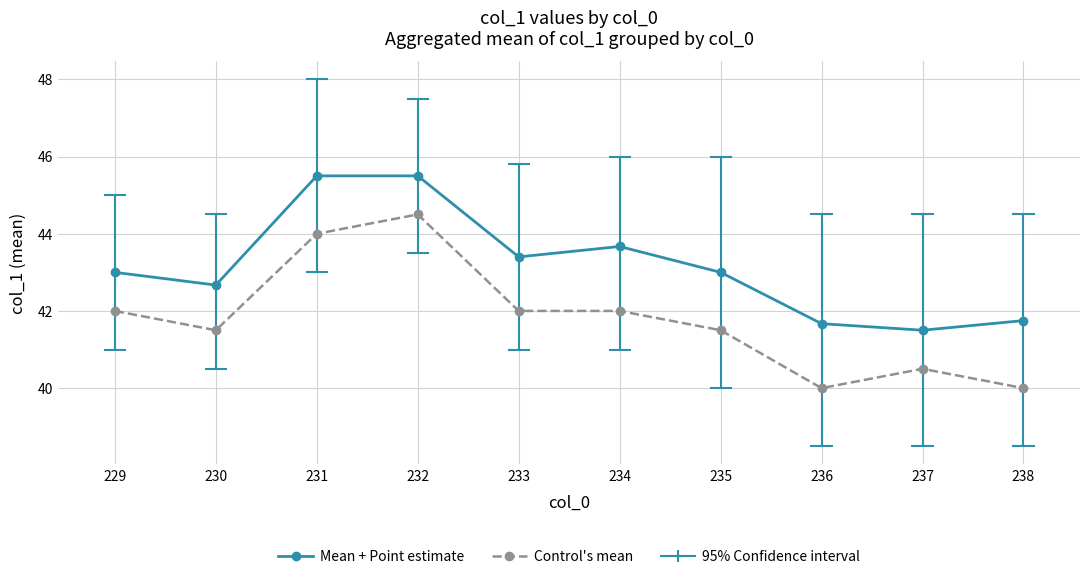

Which series has the largest total across all categories?

Mean + Point estimate